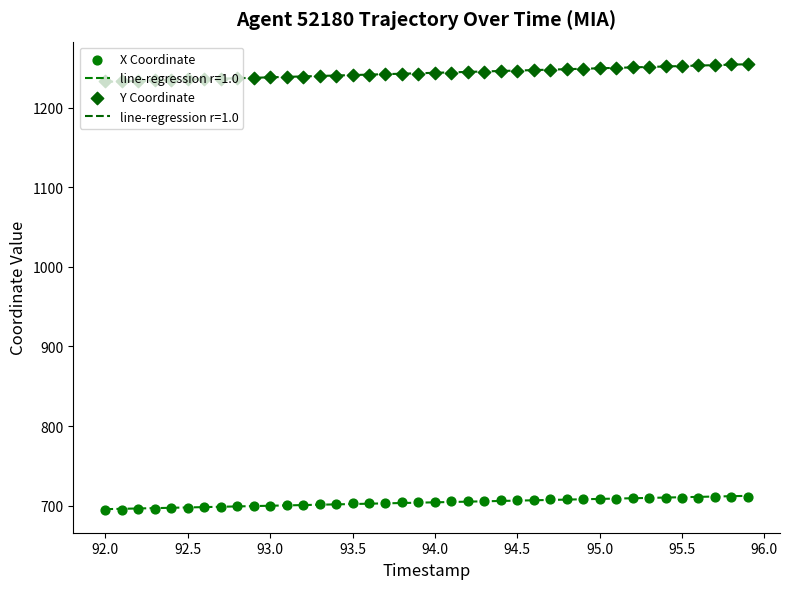

Is the value of Y Coordinate at 94.5 greater than the value of X Coordinate at 93.5?

Yes